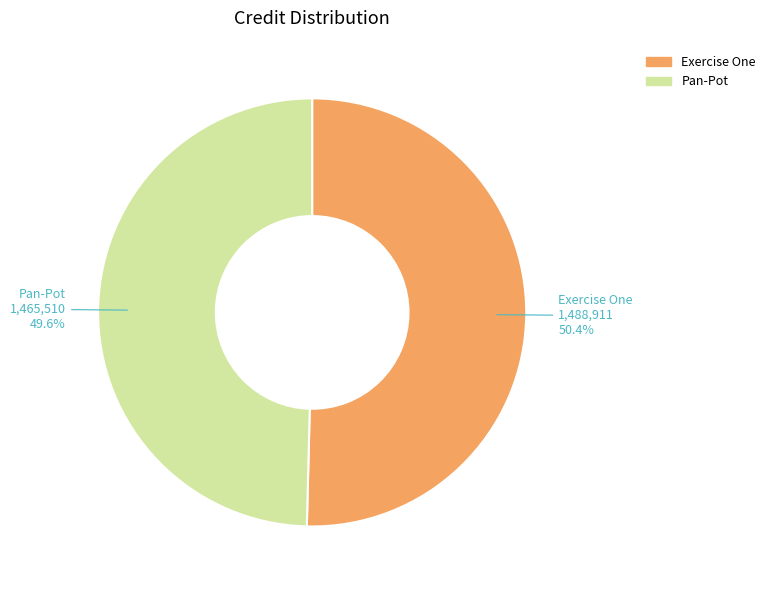

True or false: Exercise One accounts for 44% of the total.

False